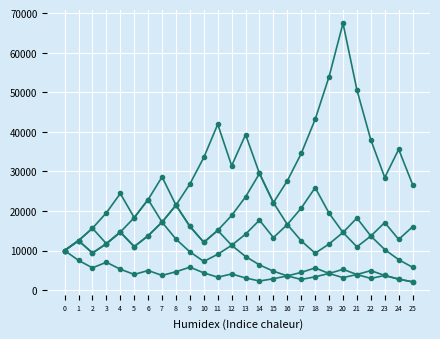

Is this an area chart (filled region under the line)?

No